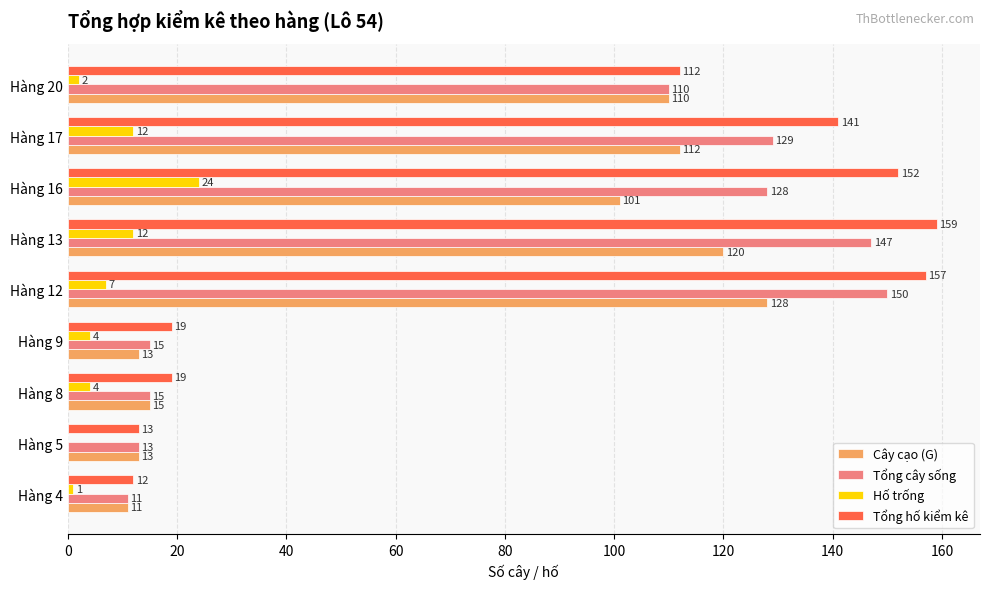

Which series has the largest total across all categories?

Tổng hố kiểm kê